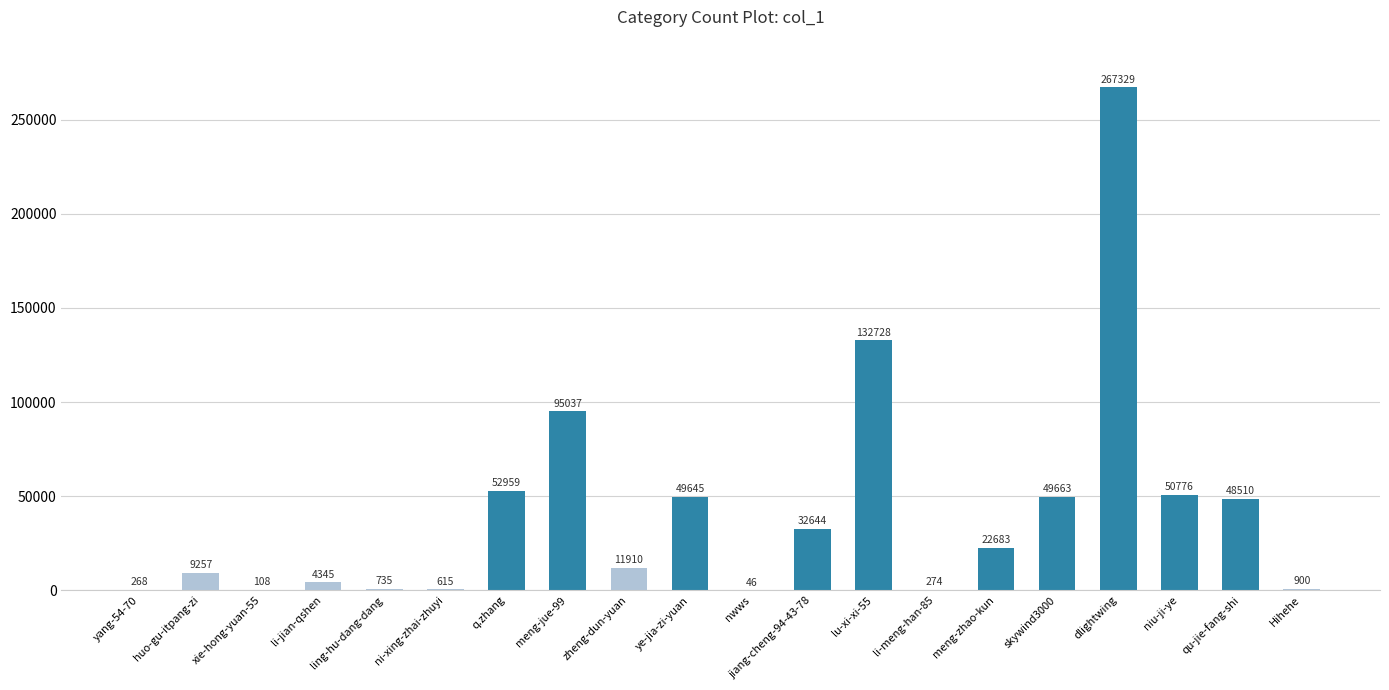

What is the sum of all values?

830432